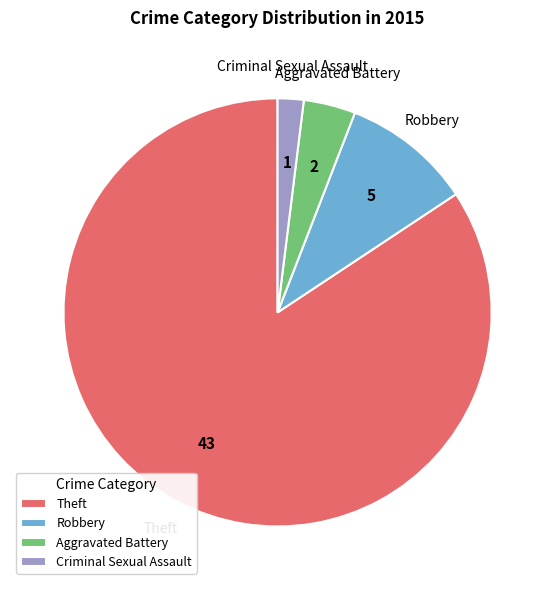

What is the smallest slice in the pie chart?

Criminal Sexual Assault